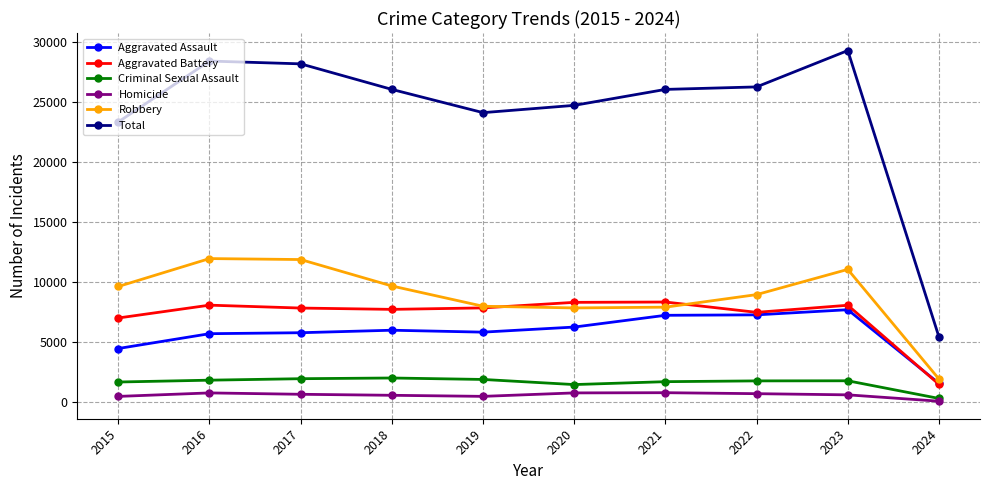

At which category is the sum across all series the highest?

2023